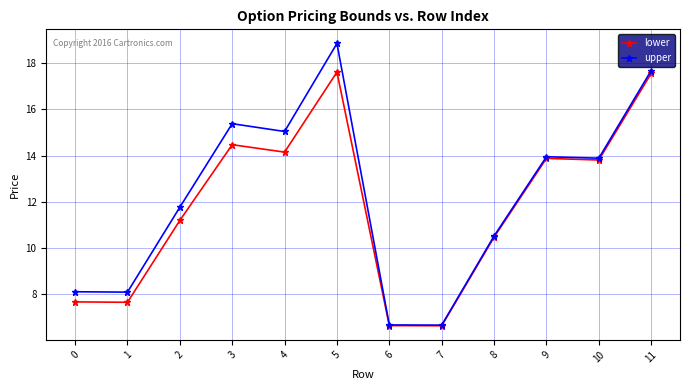

What is the value of the upper point at the 1st from the left?

8.1